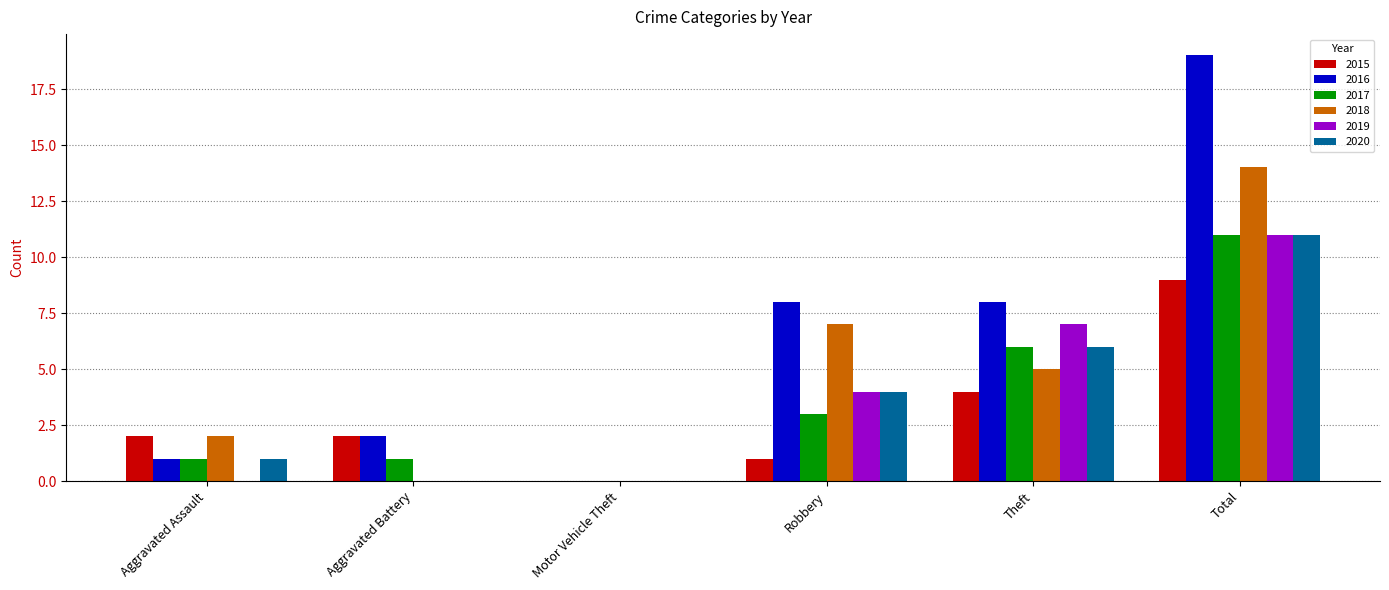

What is the total value across all series at Aggravated Battery?

5